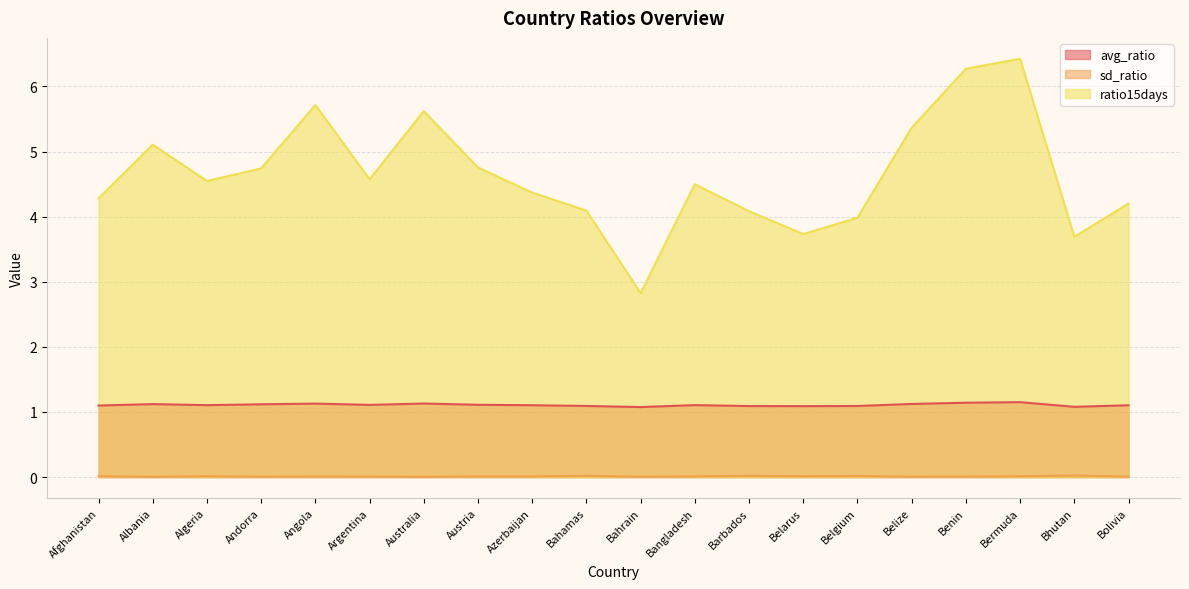

Reading left to right, extract all data points from this chart.

avg_ratio: Afghanistan=1.1	Albania=1.1	Algeria=1.1	Andorra=1.1	Angola=1.1	Argentina=1.1	Australia=1.1	Austria=1.1	Azerbaijan=1.1	Bahamas=1.1	Bahrain=1.1	Bangladesh=1.1	Barbados=1.1	Belarus=1.1	Belgium=1.1	Belize=1.1	Benin=1.1	Bermuda=1.2	Bhutan=1.1	Bolivia=1.1
sd_ratio: Afghanistan=0.0	Albania=0.0	Algeria=0.0	Andorra=0.0	Angola=0.0	Argentina=0.0	Australia=0.0	Austria=0.0	Azerbaijan=0.0	Bahamas=0.0	Bahrain=0.0	Bangladesh=0.0	Barbados=0.0	Belarus=0.0	Belgium=0.0	Belize=0.0	Benin=0.0	Bermuda=0.0	Bhutan=0.0	Bolivia=0.0
ratio15days: Afghanistan=4.3	Albania=5.1	Algeria=4.5	Andorra=4.7	Angola=5.7	Argentina=4.6	Australia=5.6	Austria=4.8	Azerbaijan=4.4	Bahamas=4.1	Bahrain=2.8	Bangladesh=4.5	Barbados=4.1	Belarus=3.7	Belgium=4.0	Belize=5.4	Benin=6.3	Bermuda=6.4	Bhutan=3.7	Bolivia=4.2